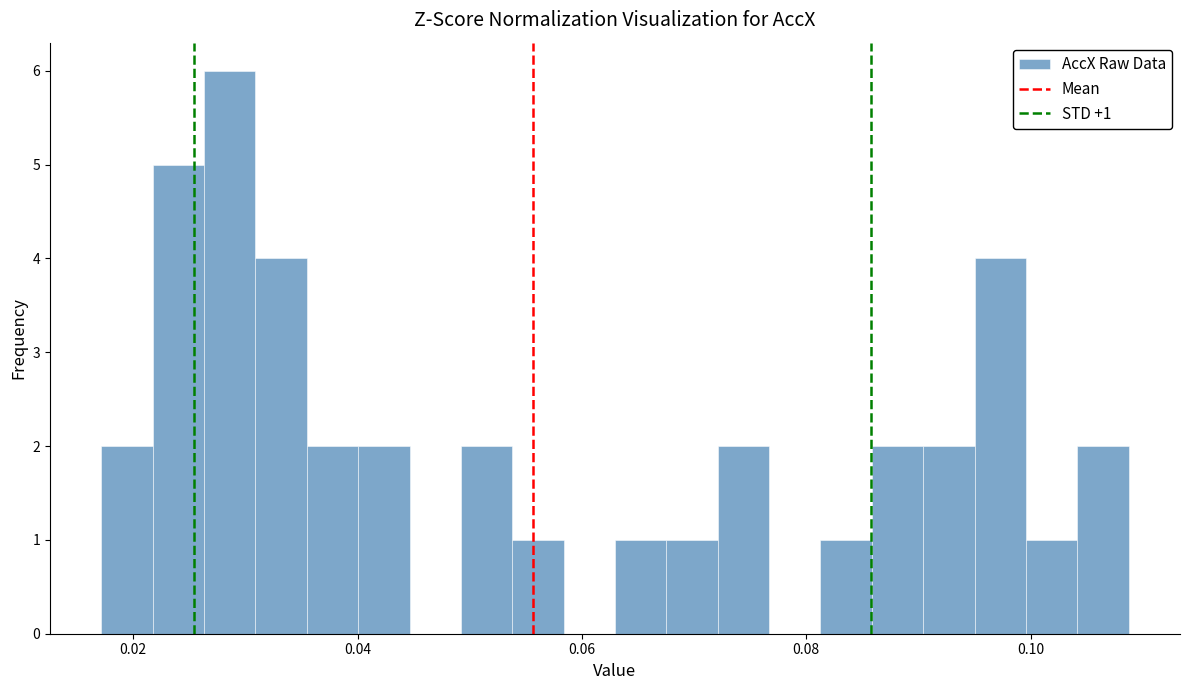

Around what value on the x-axis is the tallest bar? Give the approximate position of its centre, as read against the axis.

0.028